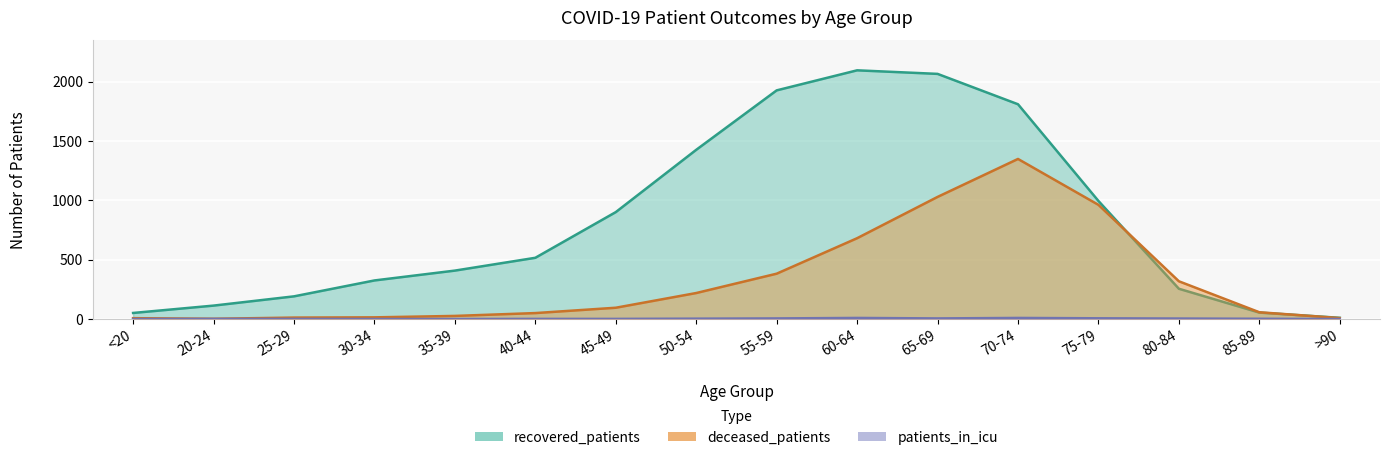

True or false: deceased_patients and patients_in_icu intersect in this chart.

False